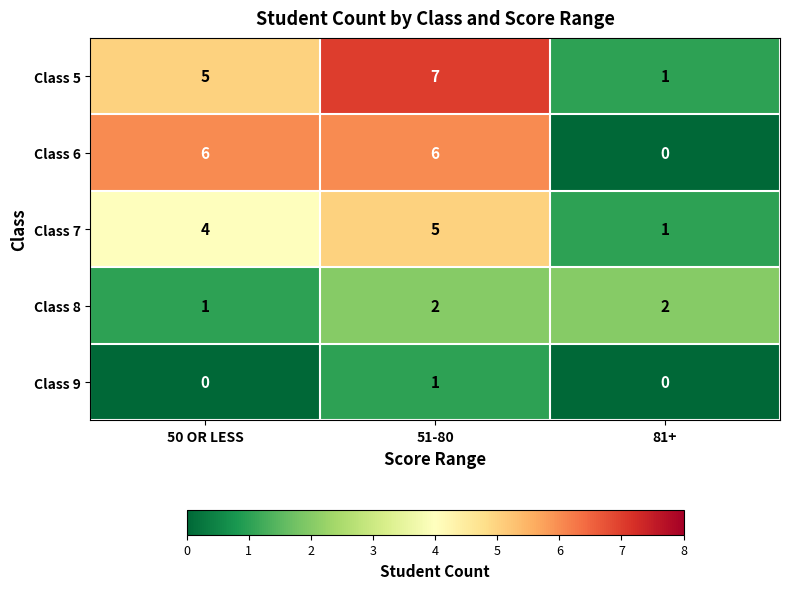

Reading right to left, extract all data points from this chart.

Class 5: 1	7	5
Class 6: 0	6	6
Class 7: 1	5	4
Class 8: 2	2	1
Class 9: 0	1	0